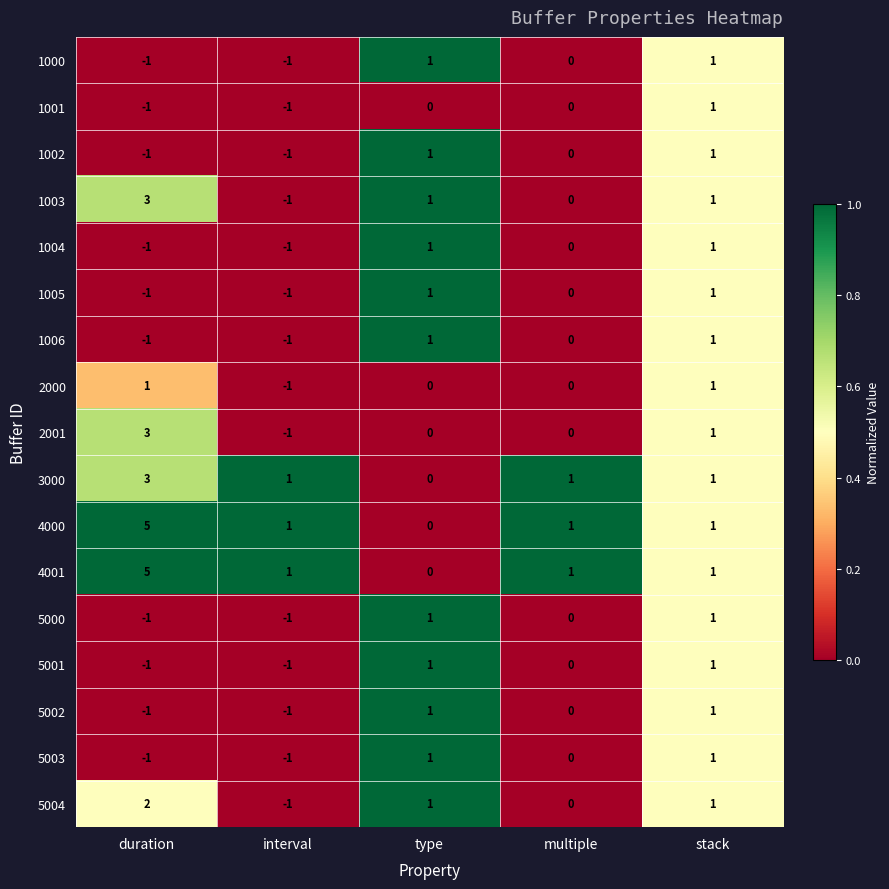

Where does the 1003 series first go above 1?

duration